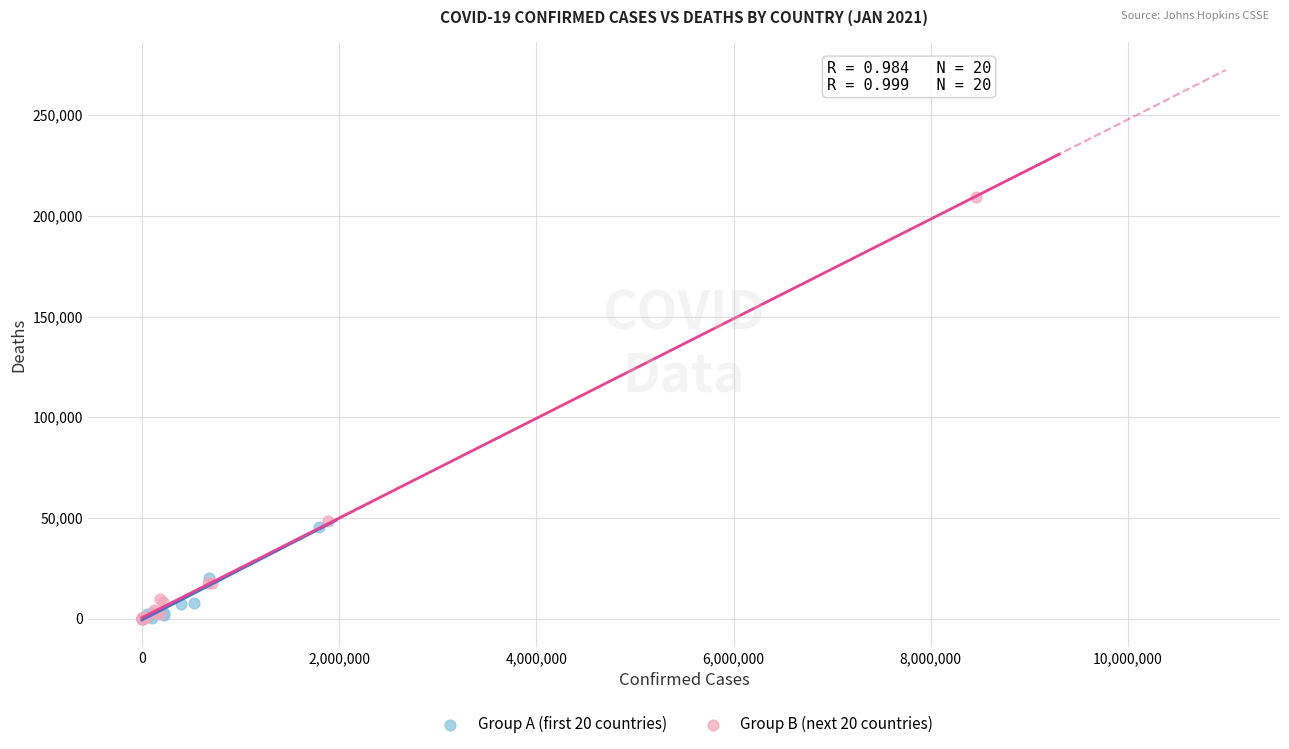

Which series has the widest spread of Y values?

Group B (next 20 countries)